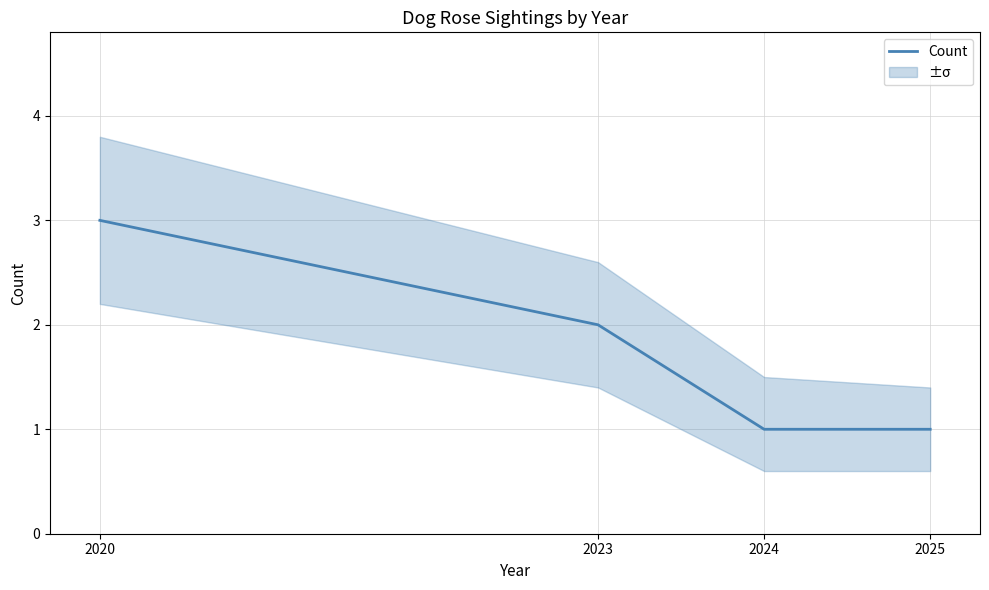

What is the change in value from 2020 to 2024?

-2